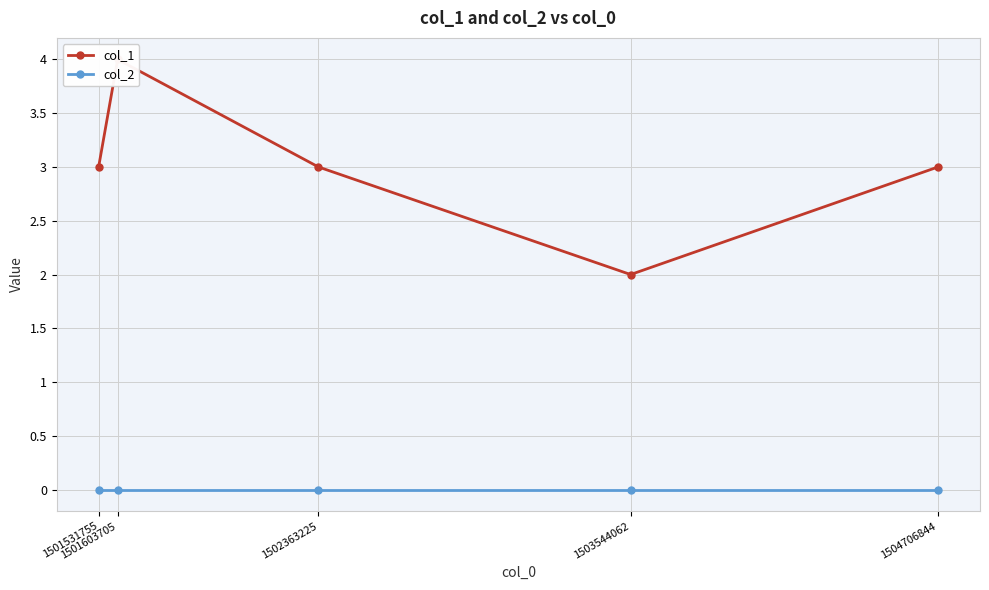

Where is the first local minimum for col_1?

1503544062